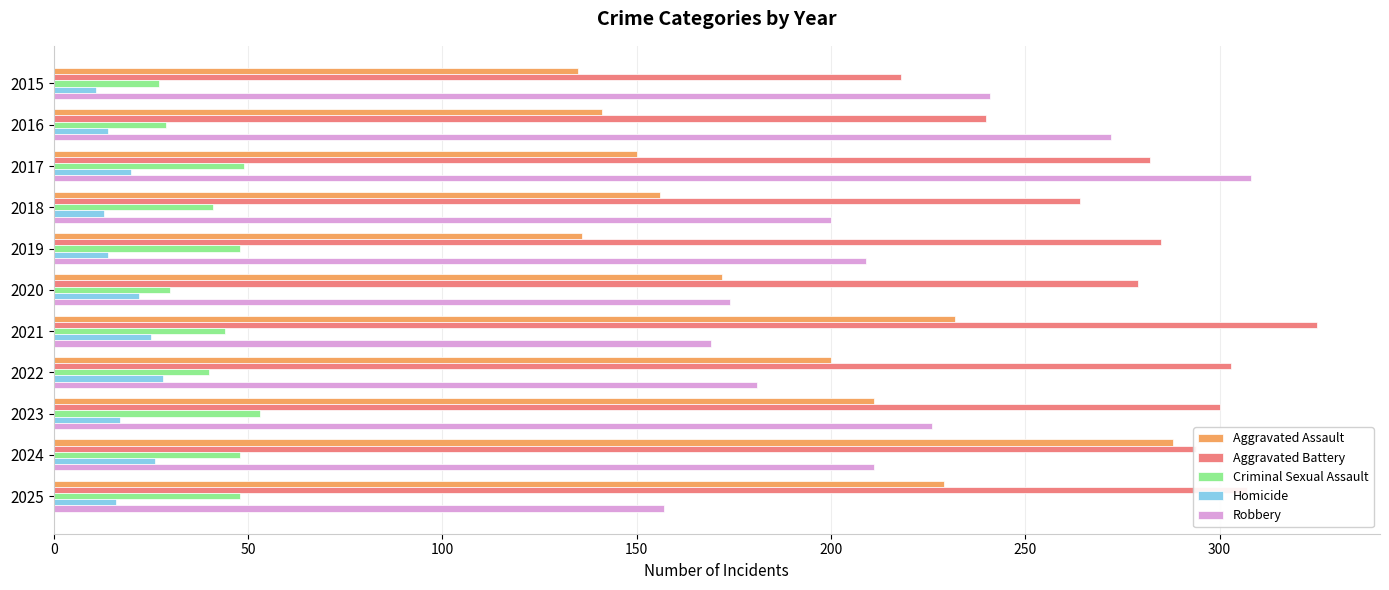

What is the maximum value for Aggravated Battery?

325